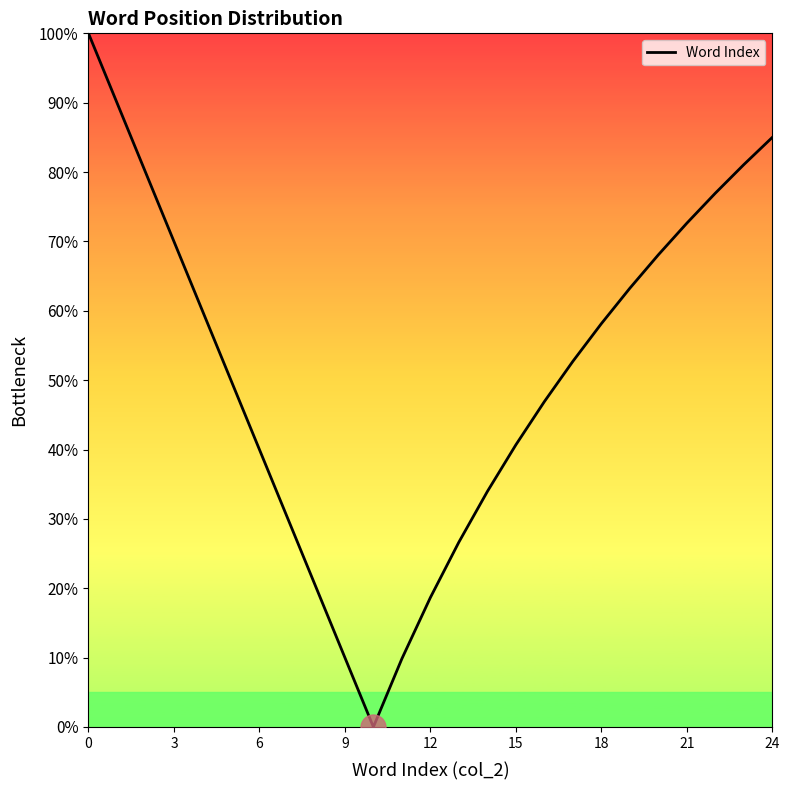

How many values are above zero?

24